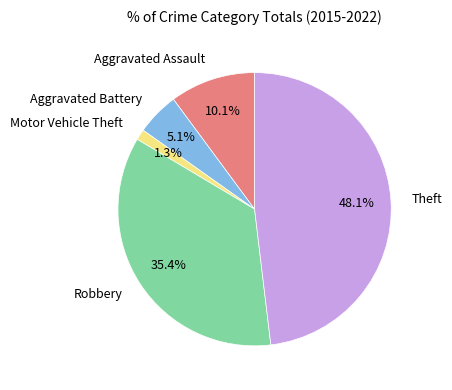

What is the ratio of the value at Robbery to the value at Theft?

0.7